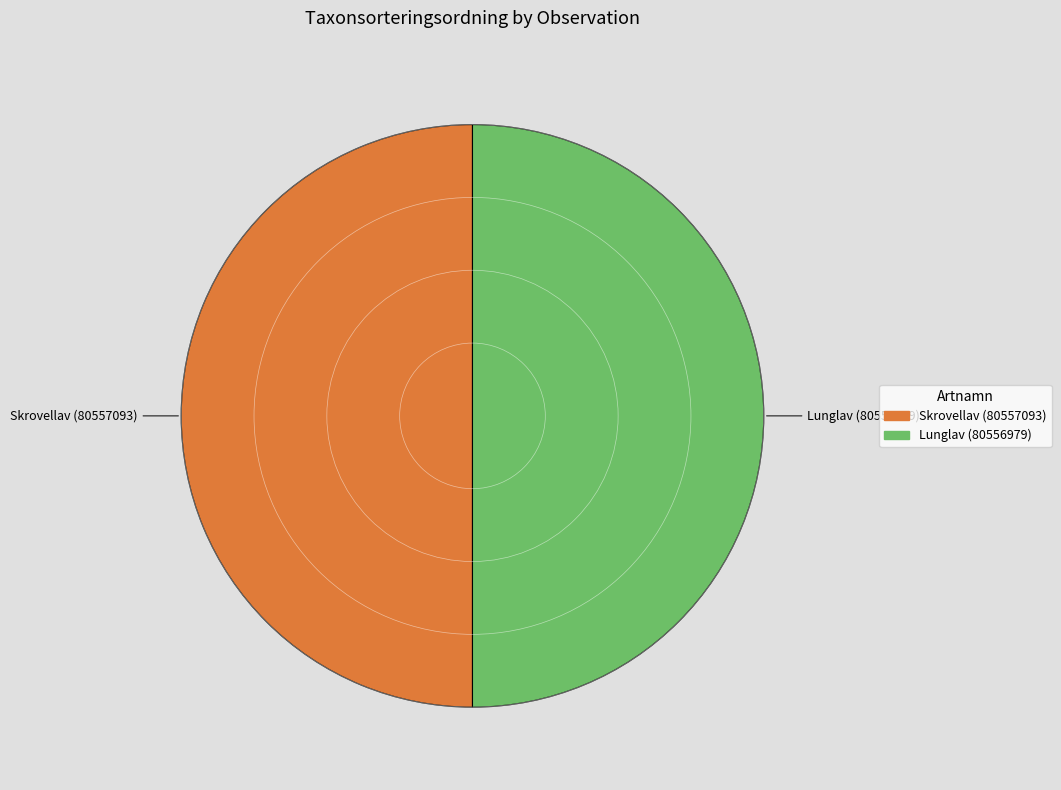

Do Skrovellav (80557093) and Lunglav (80556979) together represent more than half of the pie?

Yes